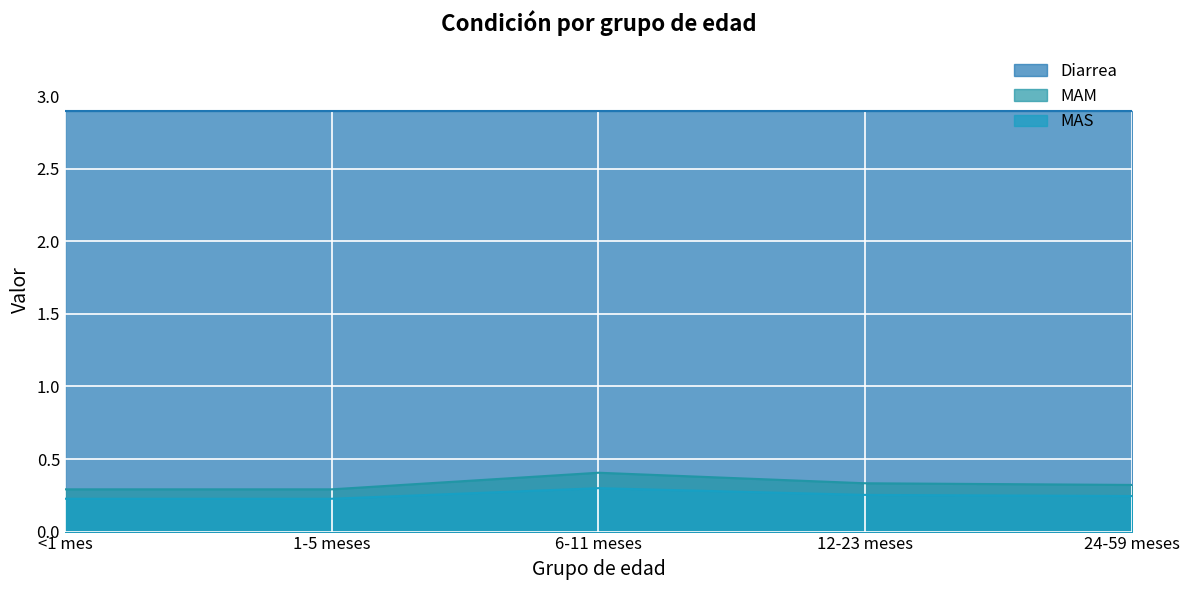

True or false: MAS and MAM intersect in this chart.

False